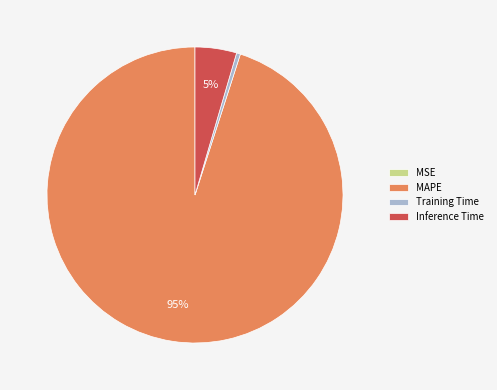

Is it true that MAPE is 95% of the pie?

True